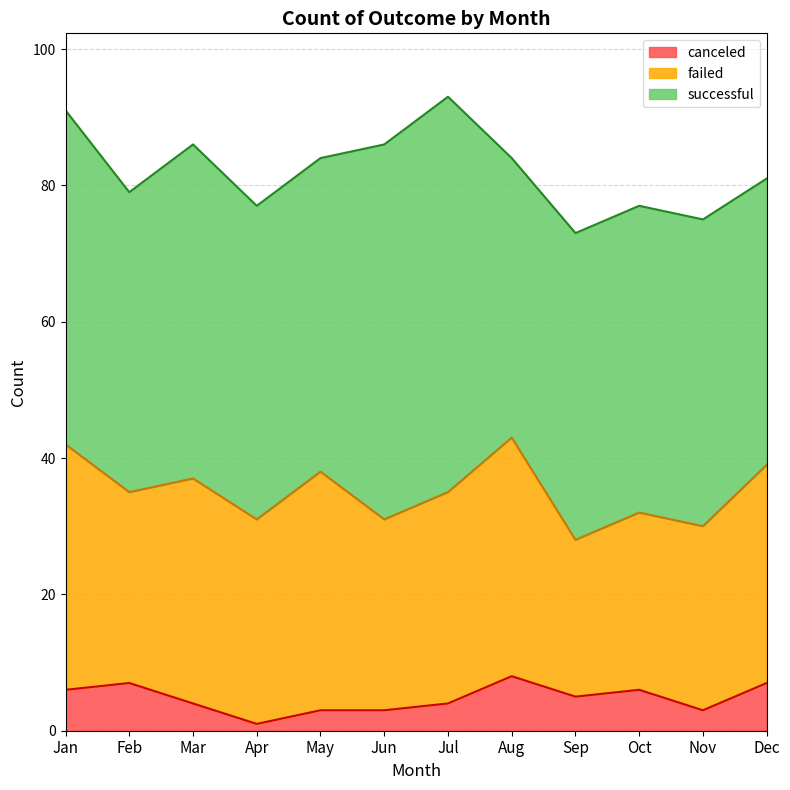

Read the canceled value at Apr.

1